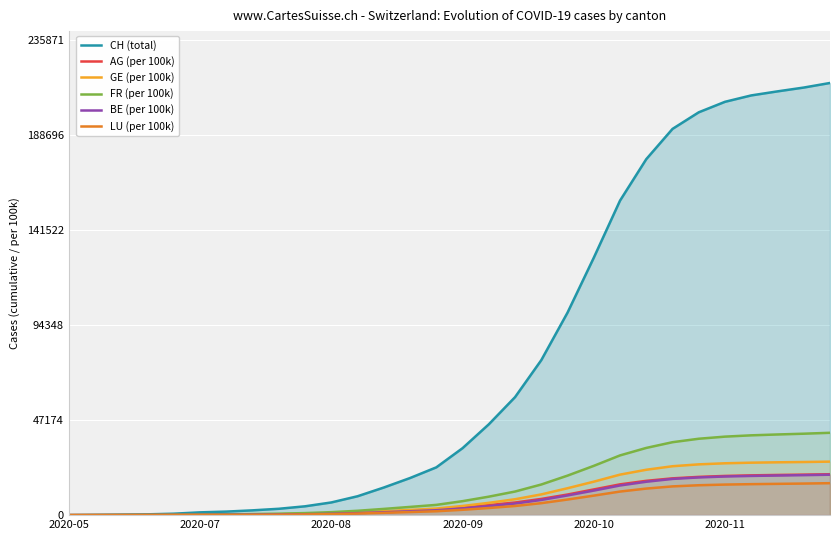

What is the maximum value for FR (per 100k)?

40859.4